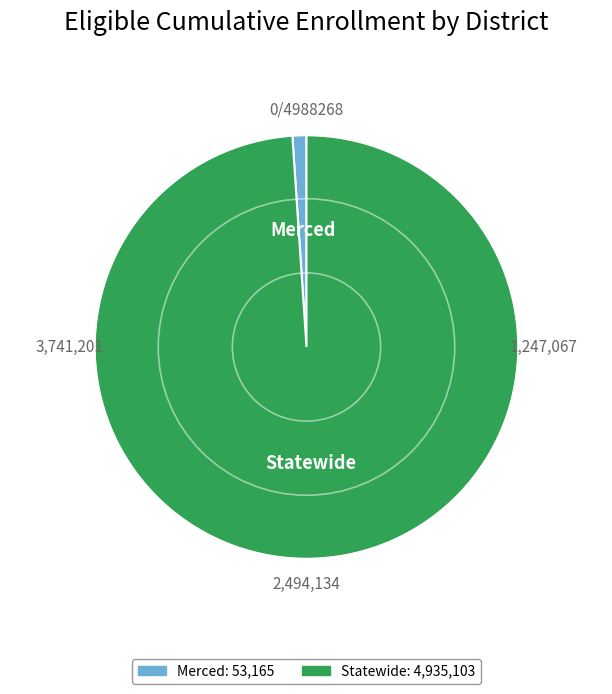

How many slices are in this pie chart?

2